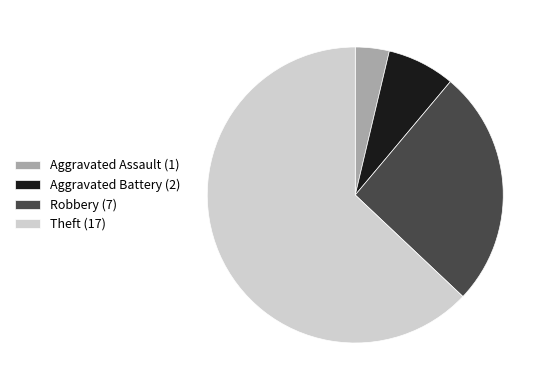

True or false: Robbery accounts for 26% of the total.

True